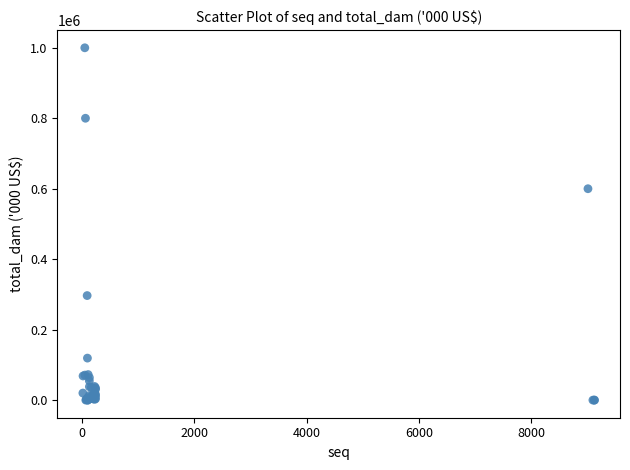

What Y value in the scatter plot is closest to 500000?

600000